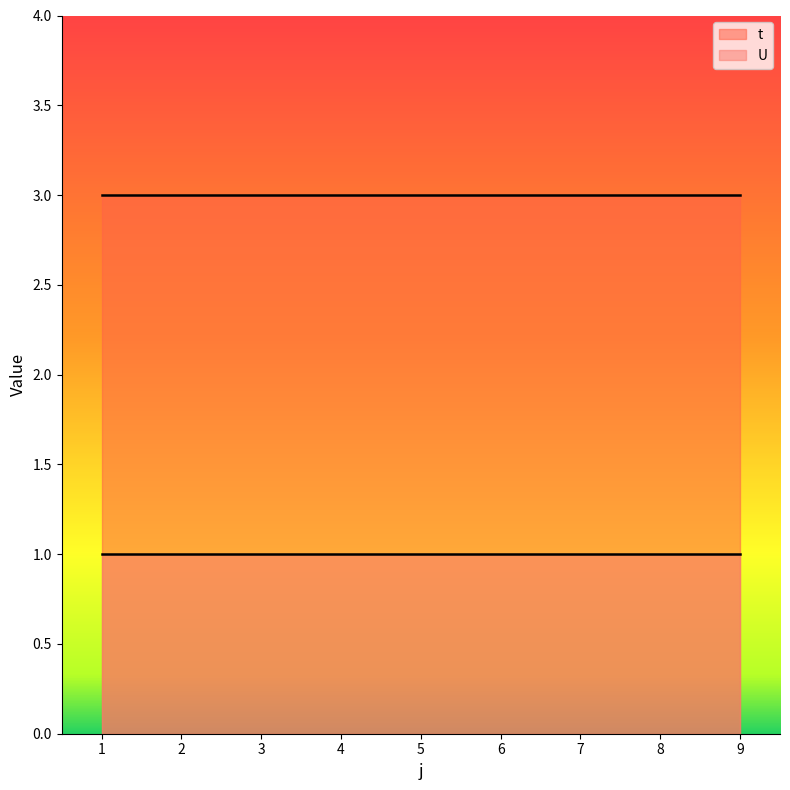

True or false: U and t cross at least once.

False